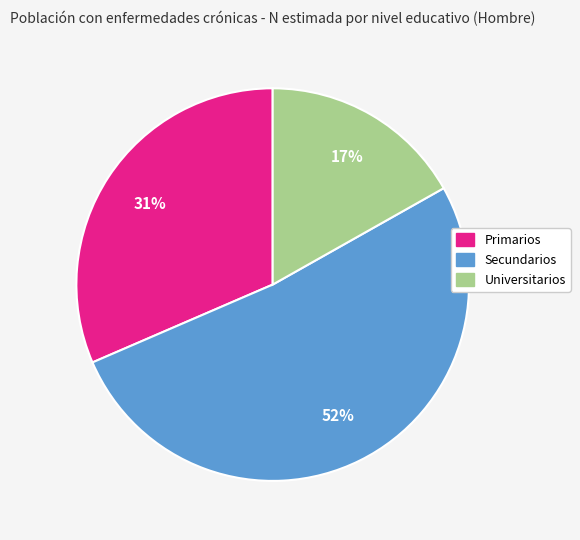

Does Primarios represent more than half of the total?

No